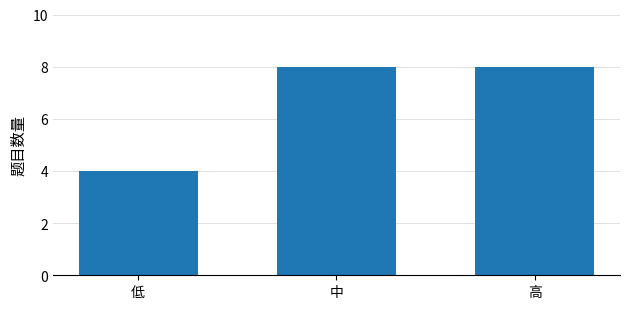

How many bars are there in total?

3